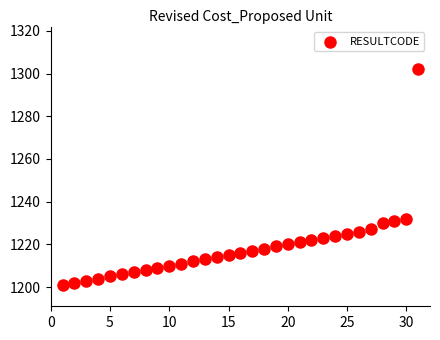

What is the range of Y values (max minus min)?

101